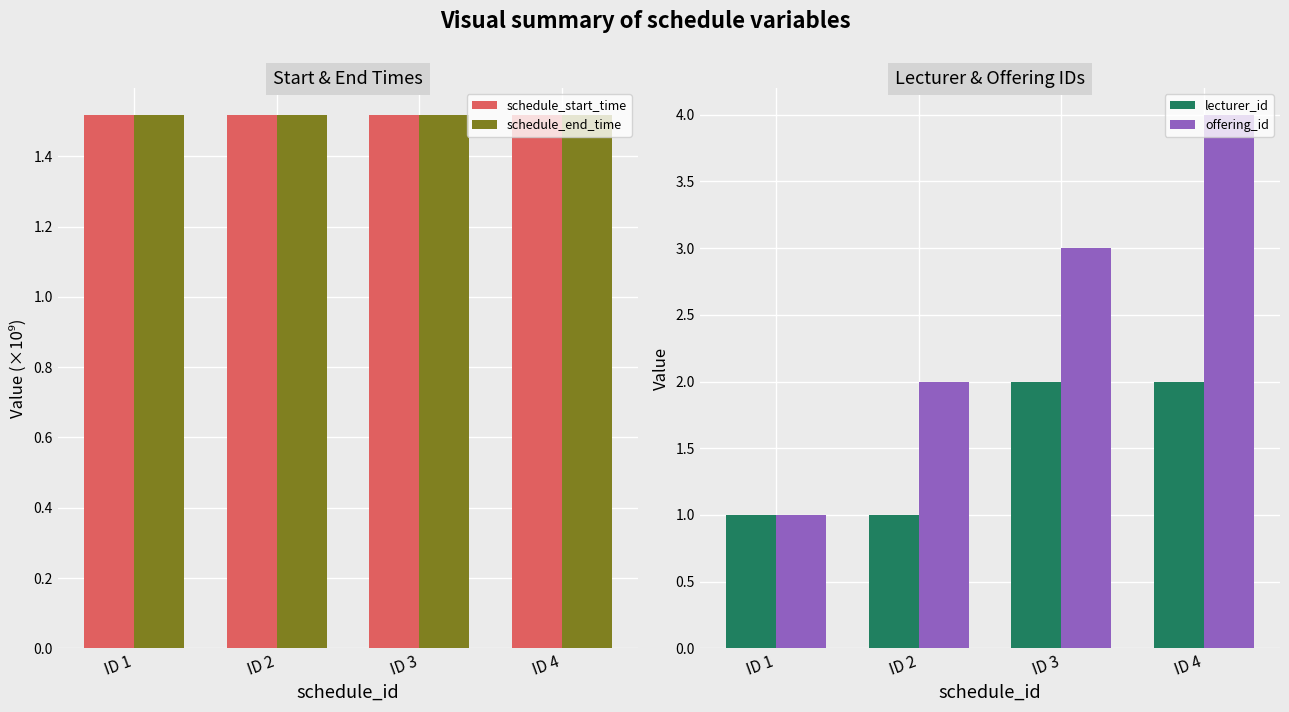

What are all the series names shown in the legend?

schedule_start_time, schedule_end_time, lecturer_id, offering_id